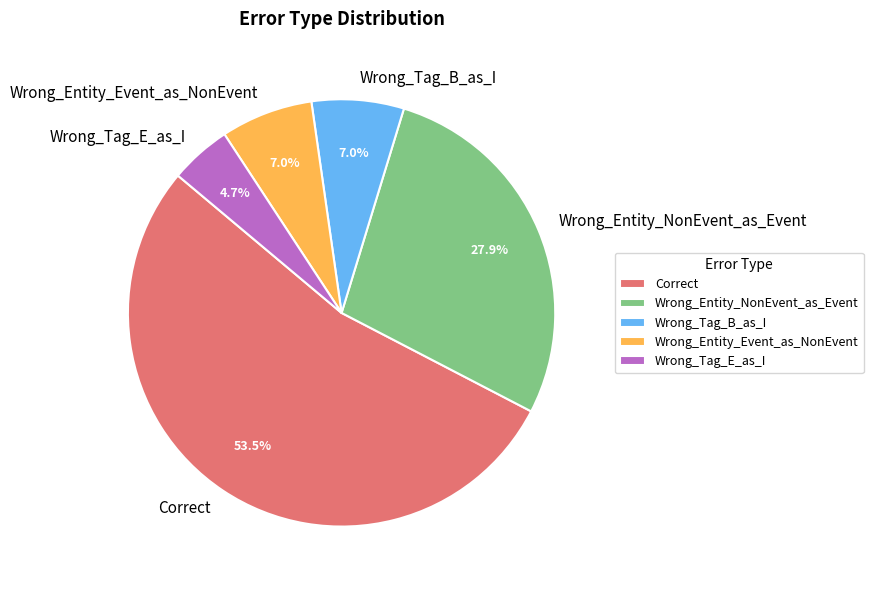

To the nearest percent, what is the average slice percentage?

20%